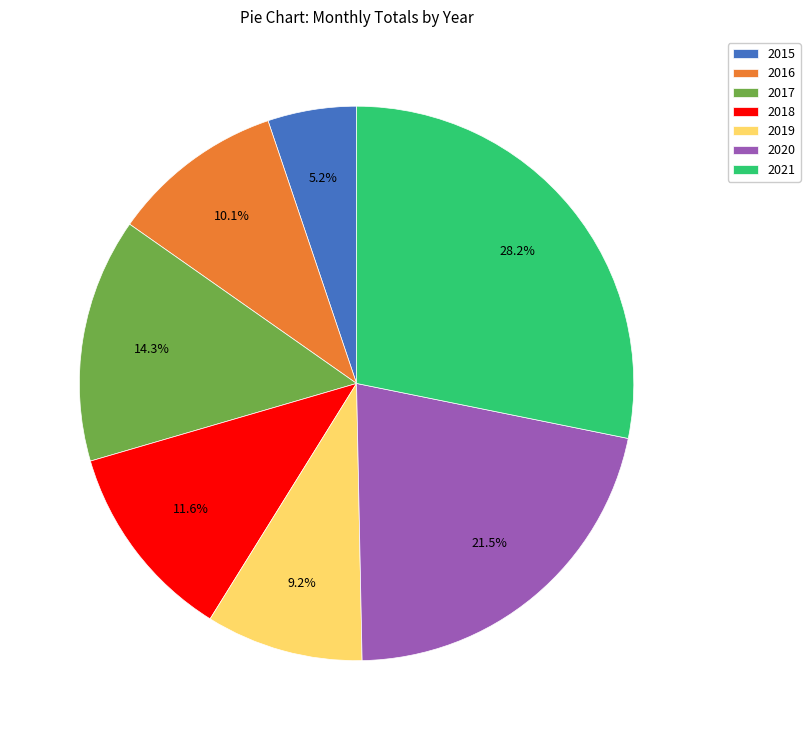

To the nearest percent, what is the difference between the largest and smallest slice percentages?

23%